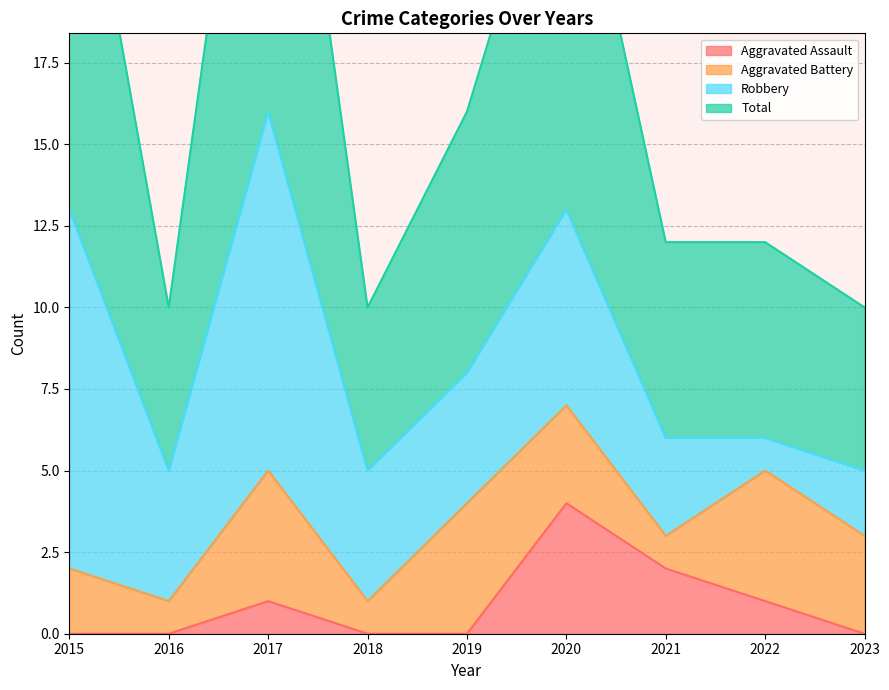

True or false: Aggravated Assault has a value of 1 at 2022.

True